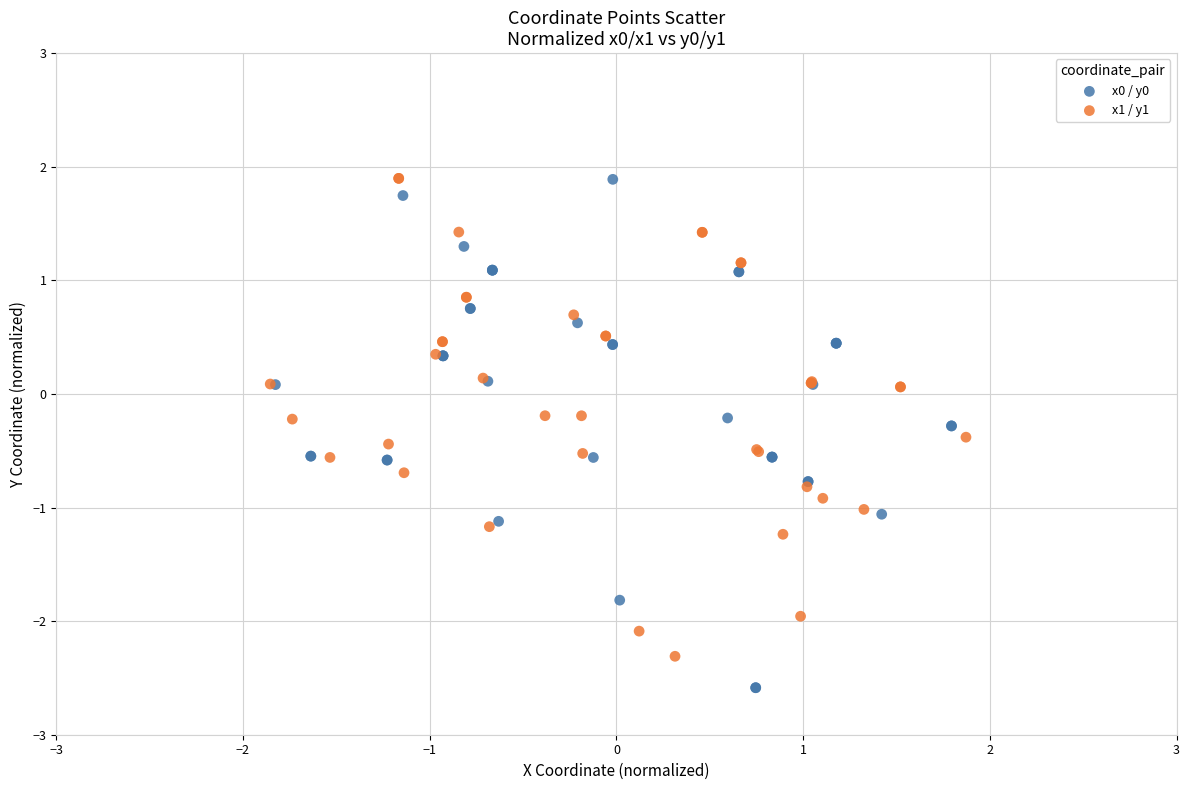

Which series has the largest Y range (max minus min)?

x0 / y0